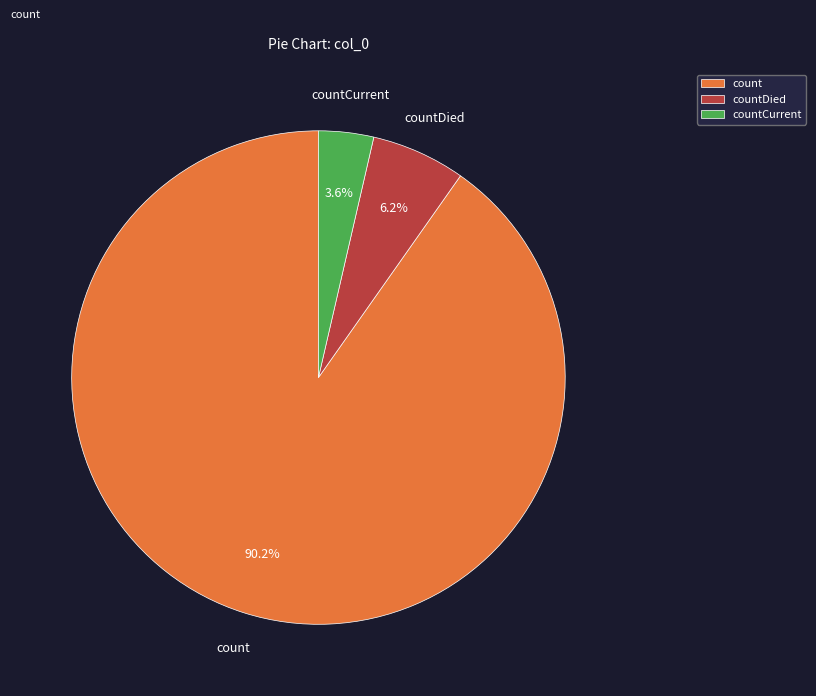

Combined, do count and countDied account for over 50%?

Yes